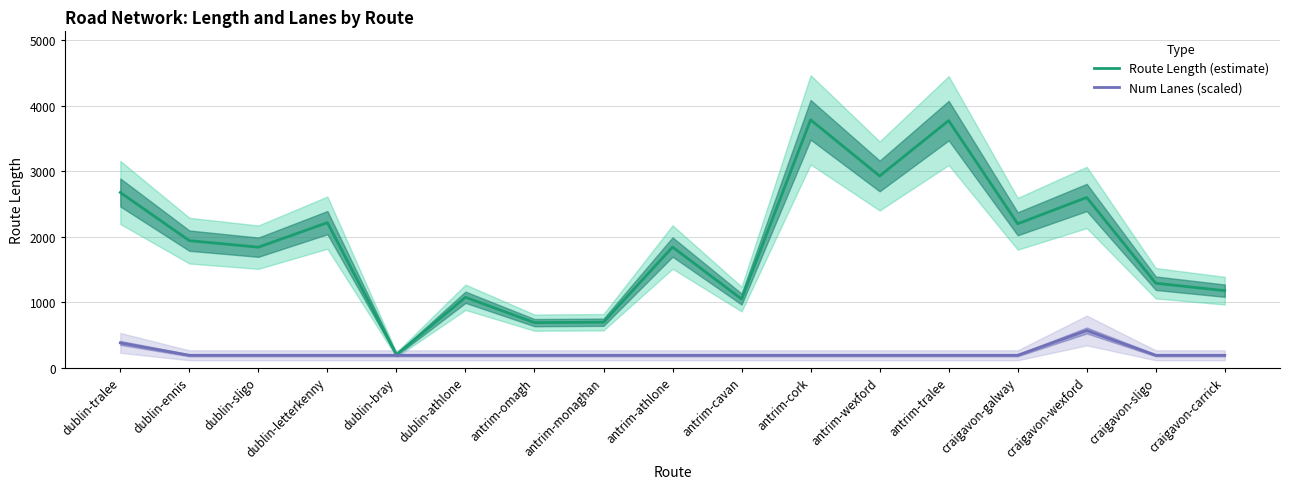

True or false: Route Length (estimate) and Num Lanes (scaled) cross at least once.

False